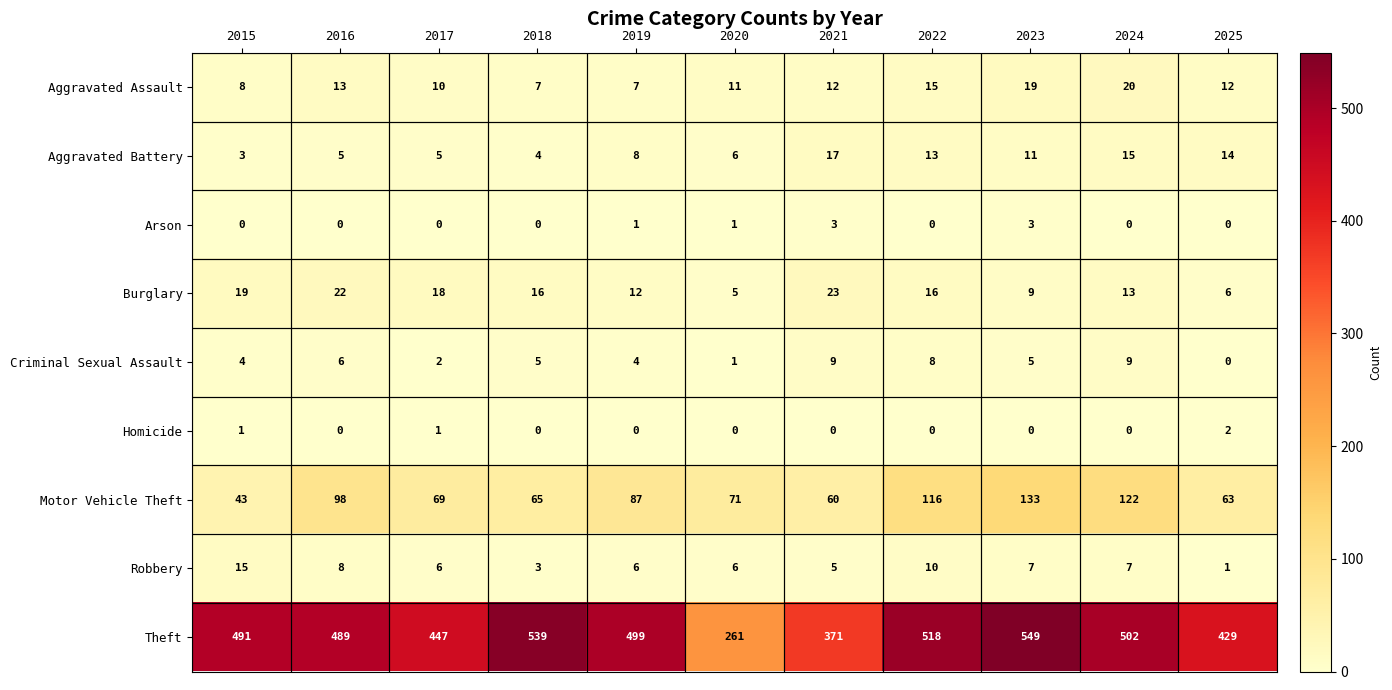

What is the sum of the Burglary values at 2017 and 2022?

34